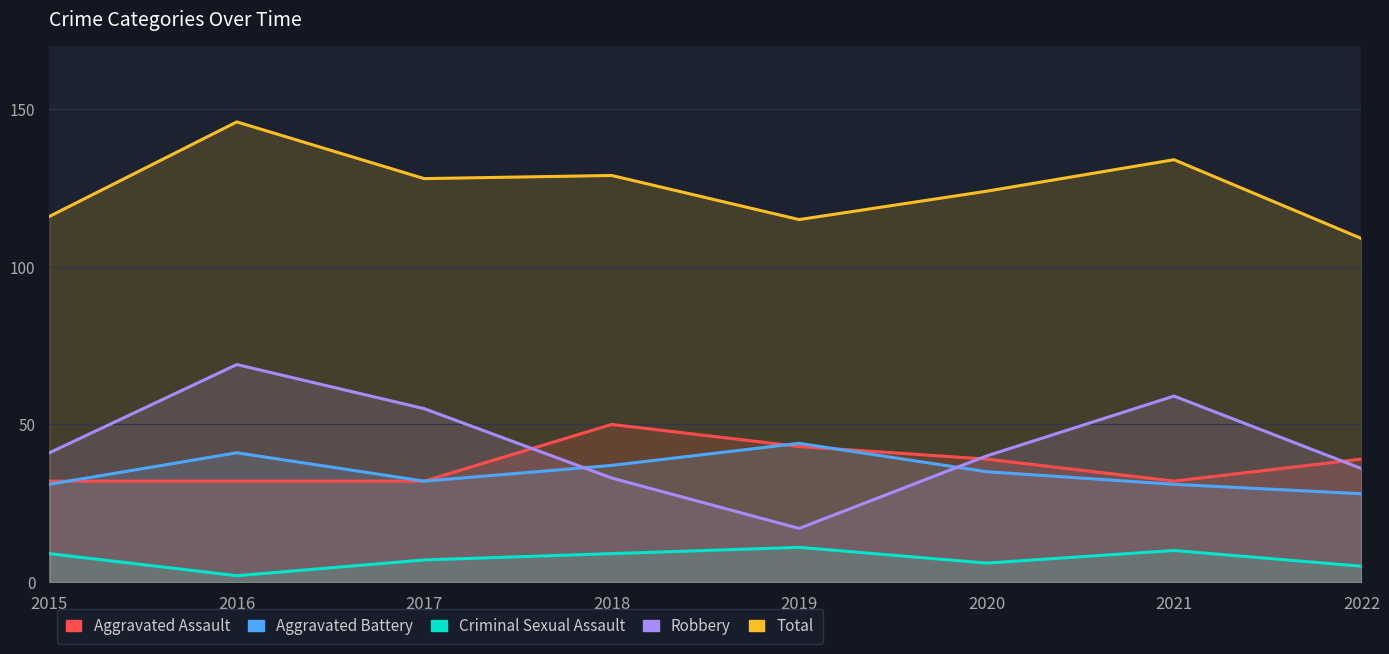

At which category is the sum across all series the highest?

2016